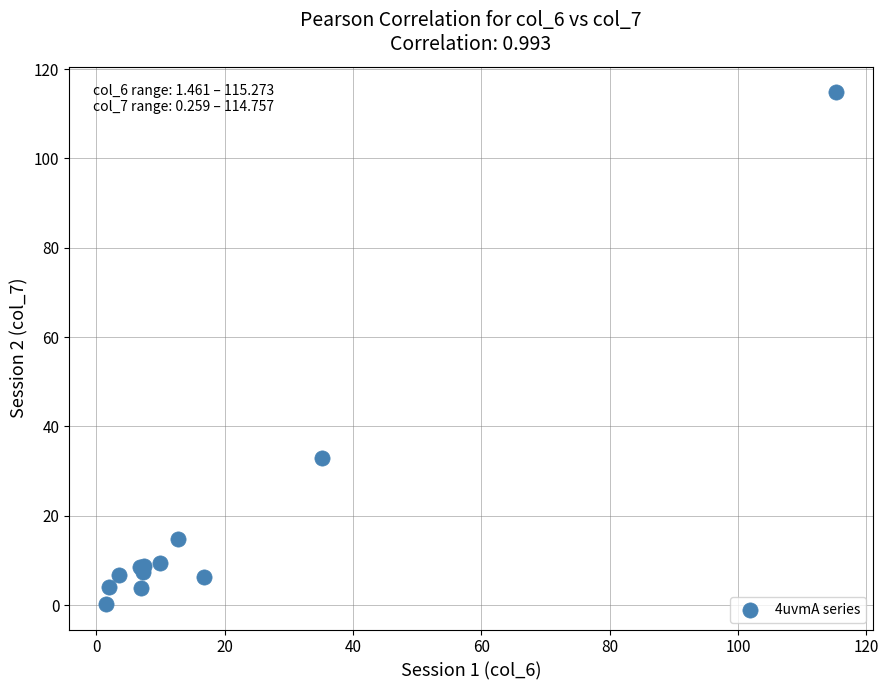

What Y value in the scatter plot is closest to 57?

33.0